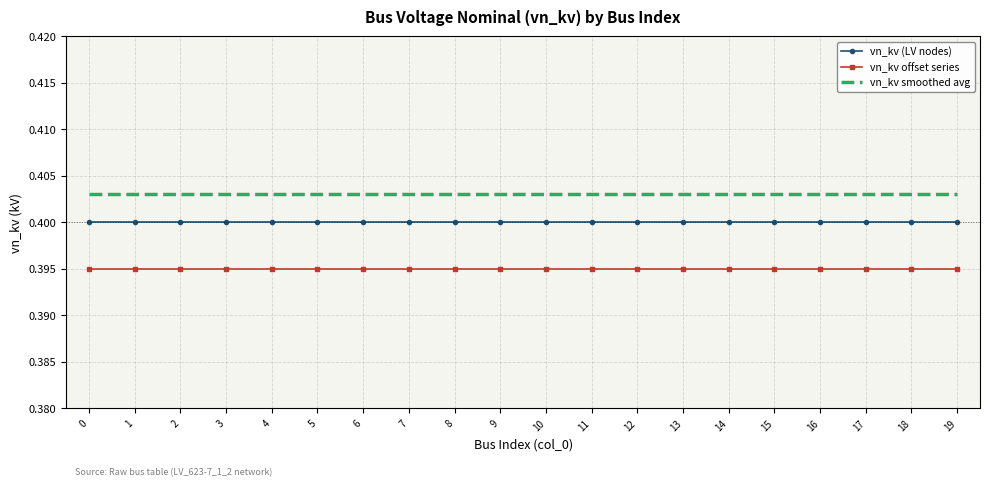

What is the total value across all series at 14?

1.2